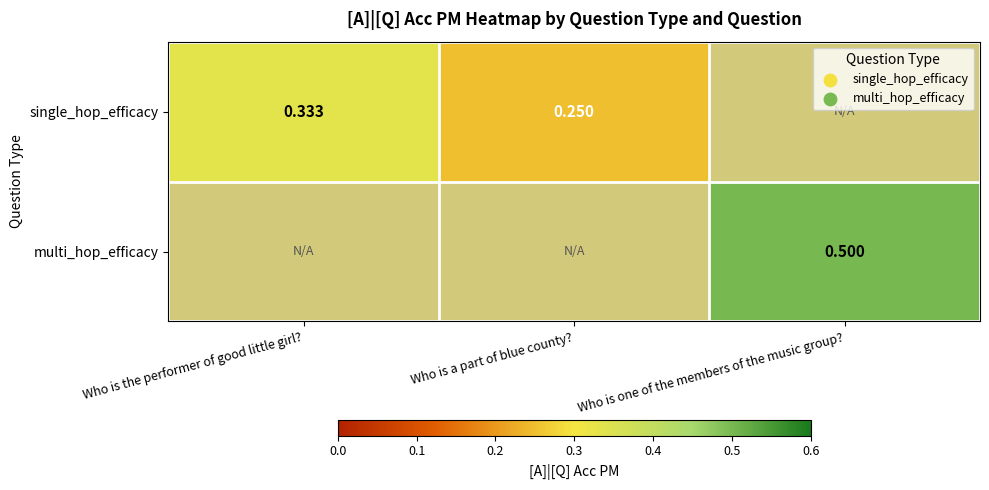

Which label corresponds to the smallest value in the chart?

Who is a part of blue county?